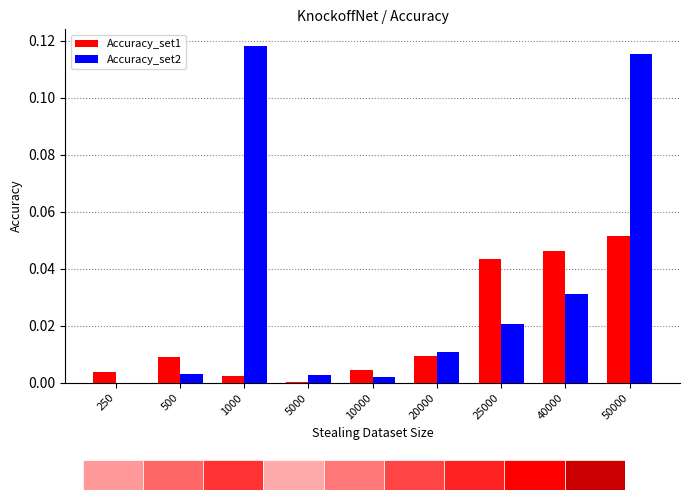

Count the number of categories in the chart.

9